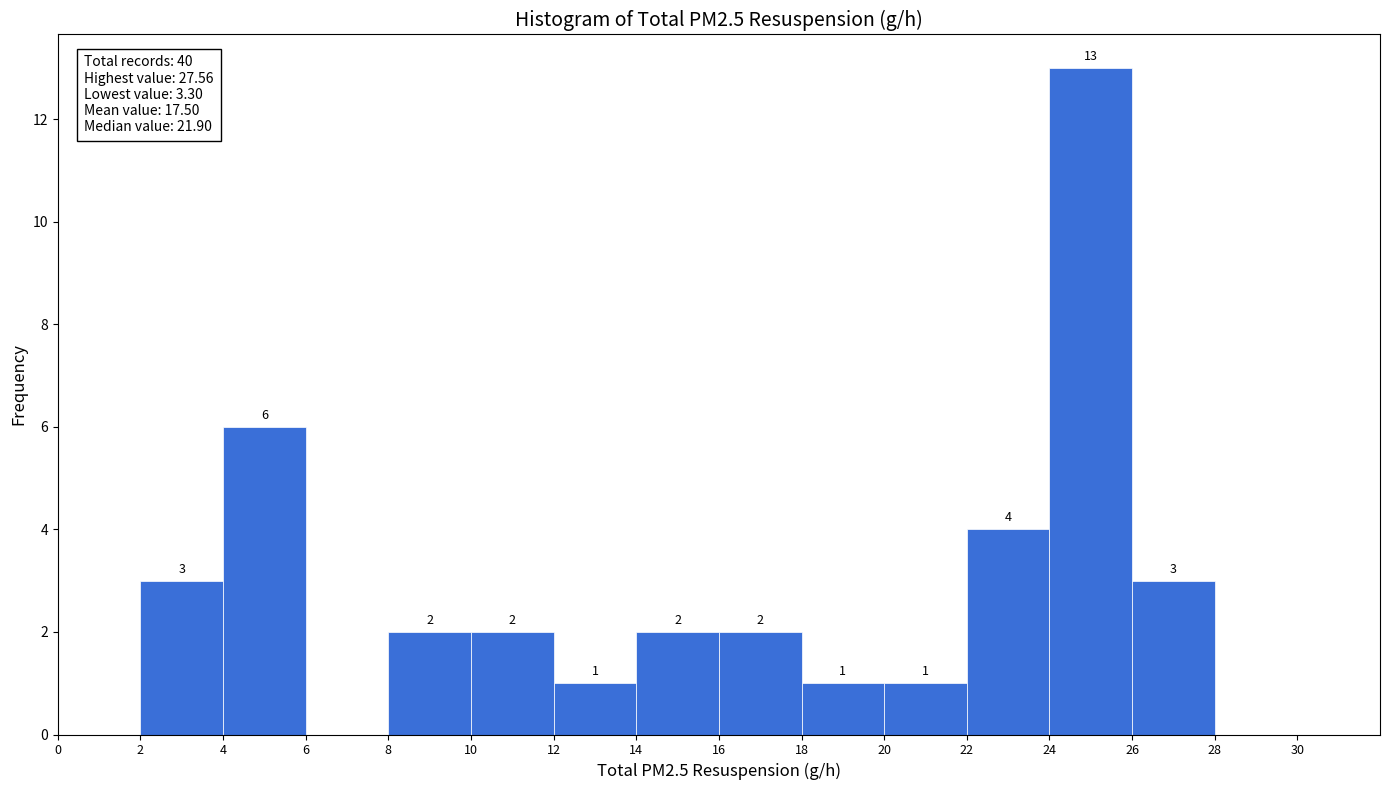

Over which range of the x-axis is the bar tallest?

24 to 26